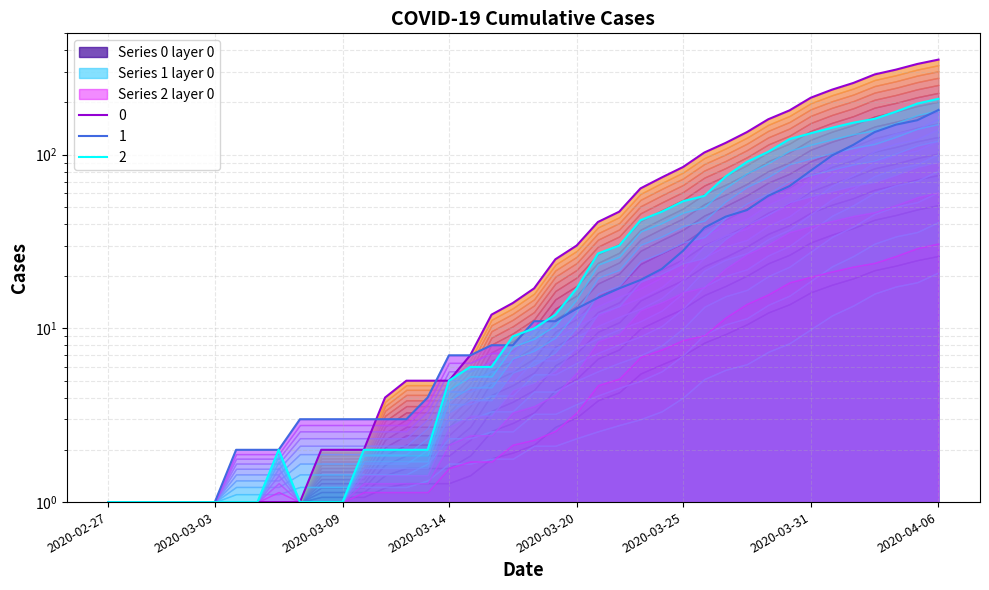

What is the label of the 5th point from the left?

2020-03-02